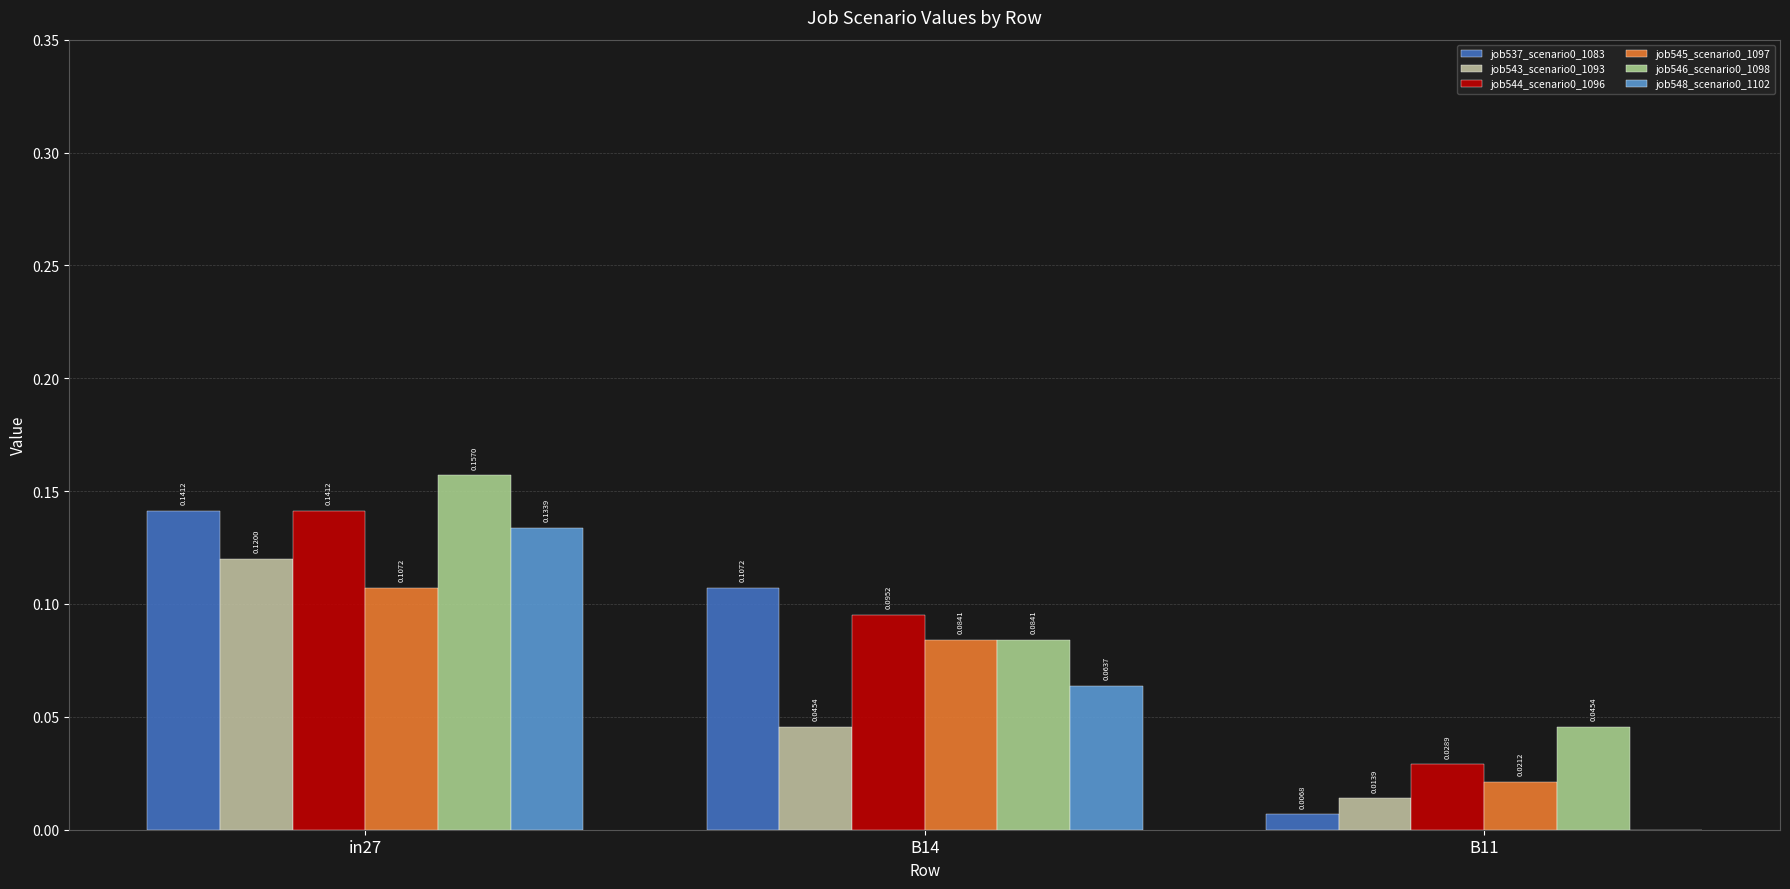

What is the total value across all series at in27?

0.8